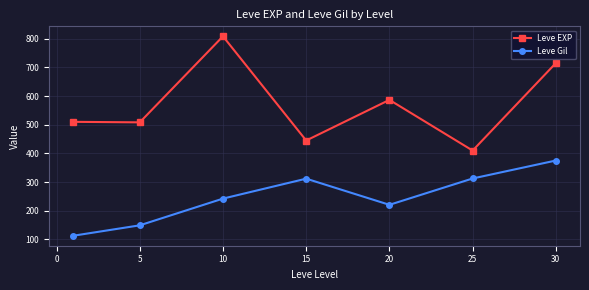

List the series in order of their overall mean, lowest first.

Leve Gil, Leve EXP